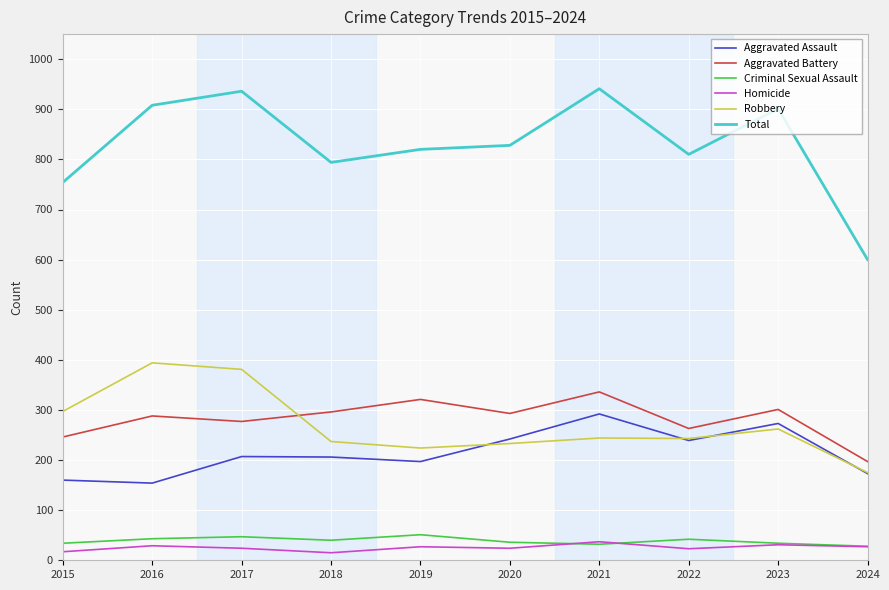

What is the greatest value displayed?

941